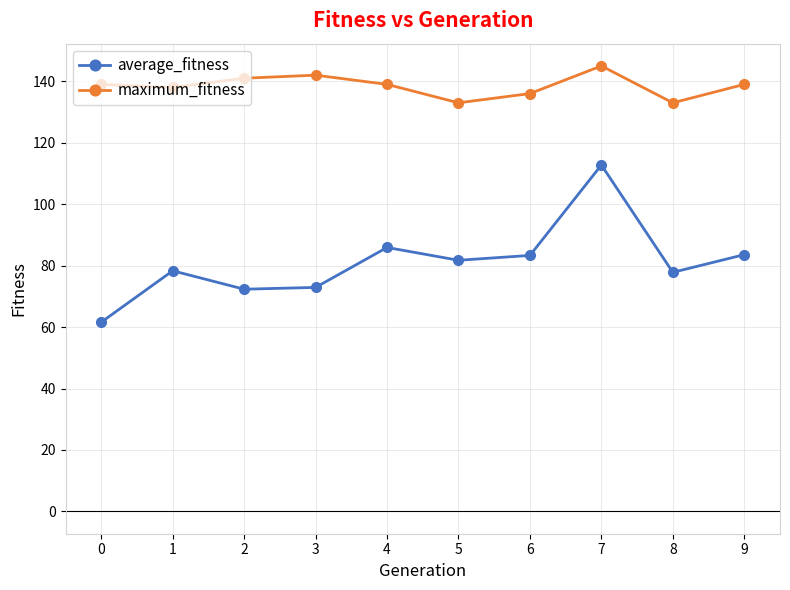

Which series has the largest total across all categories?

maximum_fitness